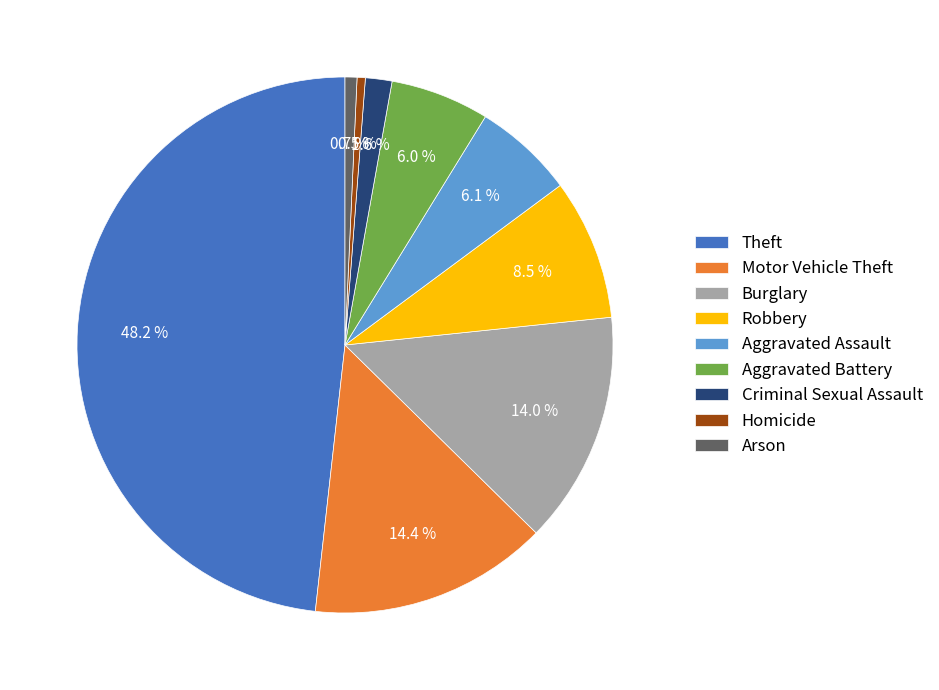

Count the number of slices in the pie.

9